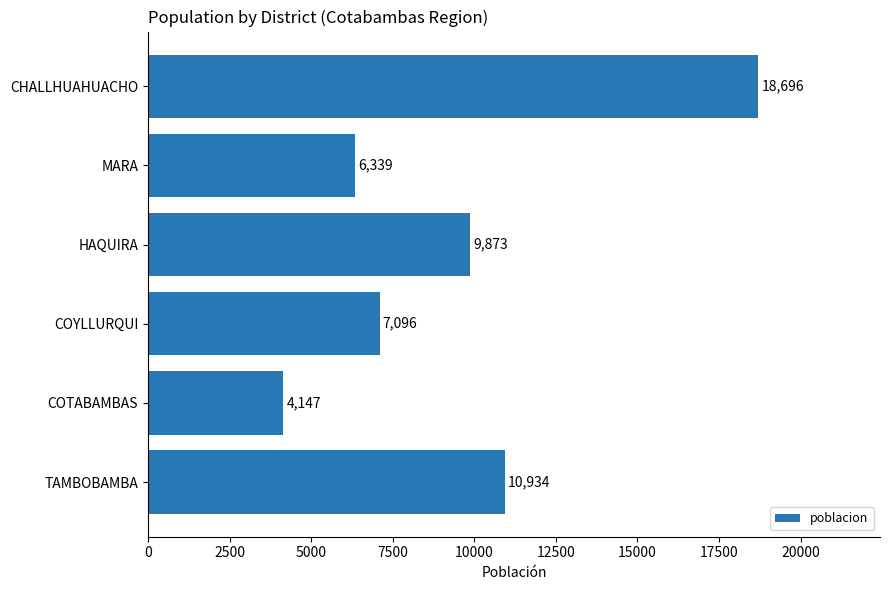

Read the value at MARA.

6339